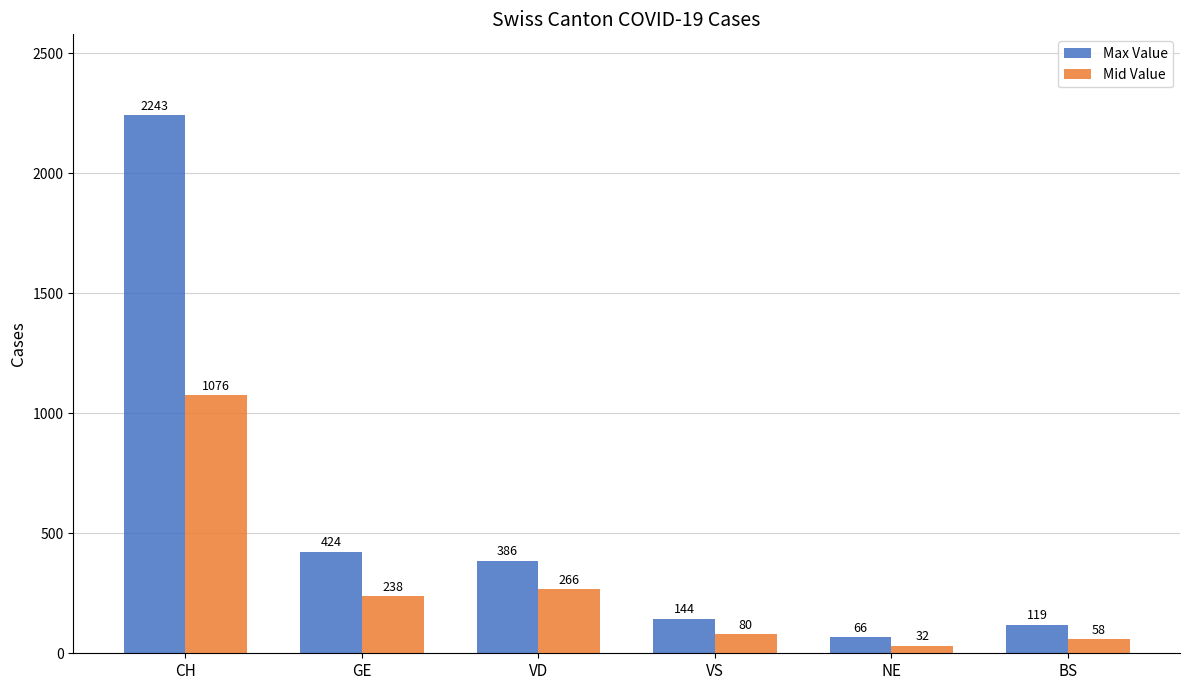

How many bars are there in each group?

2